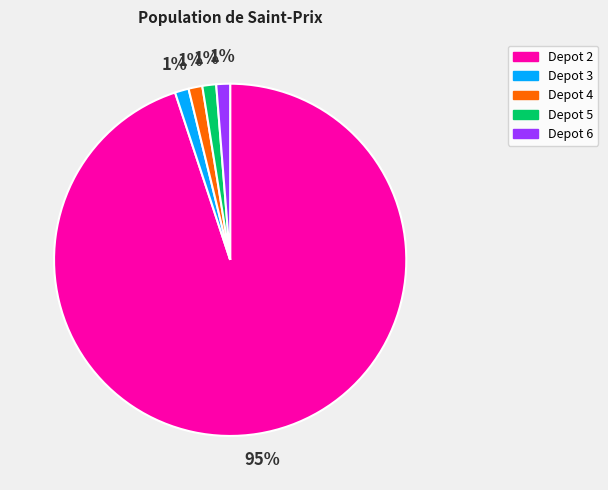

Count the number of slices in the pie.

5